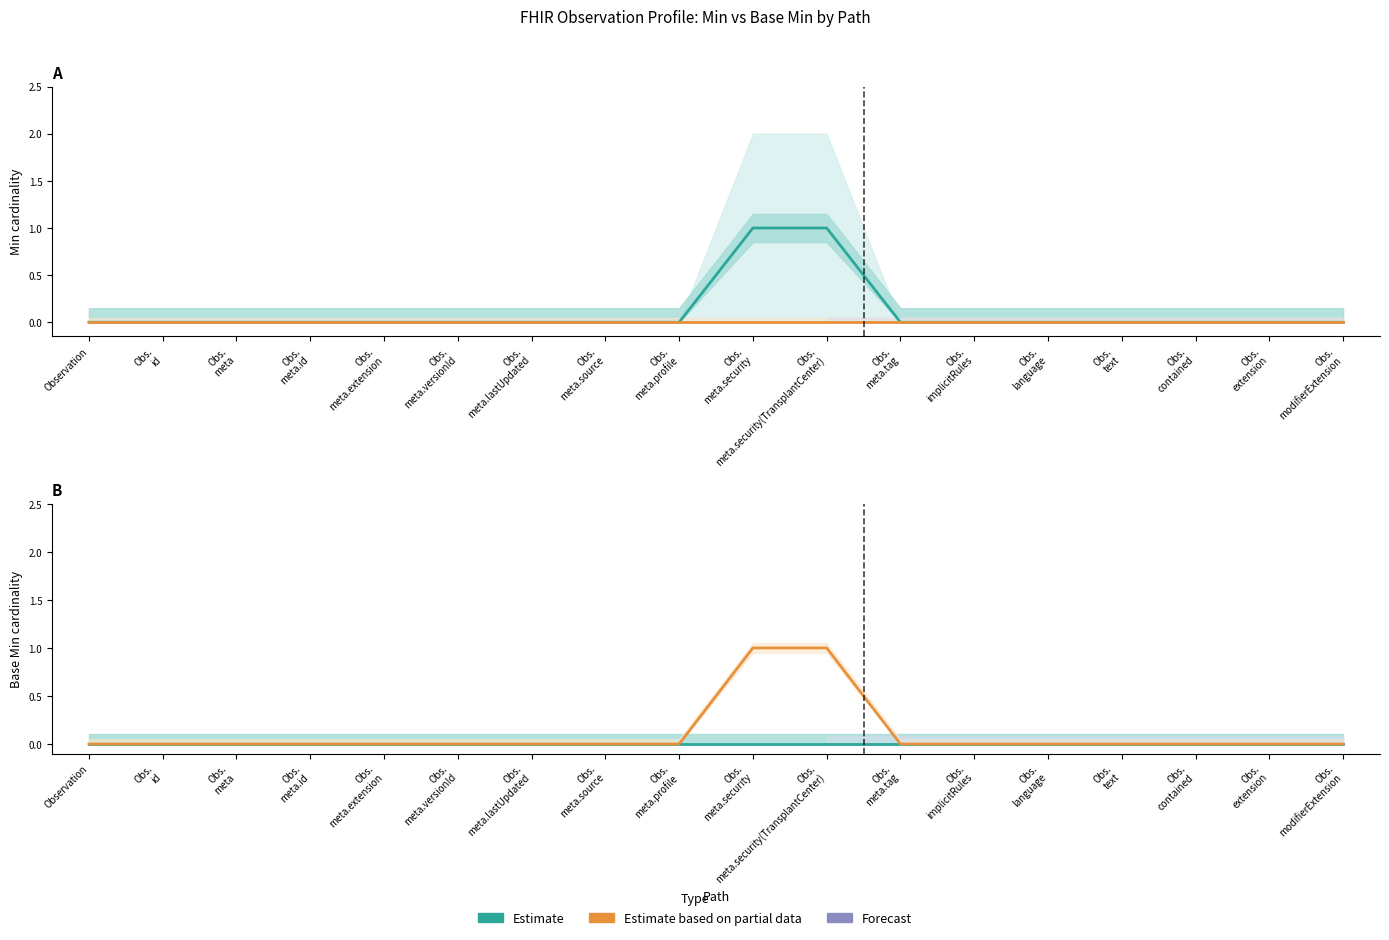

True or false: Base Min (Estimate) and Base Min (Partial) intersect in this chart.

False